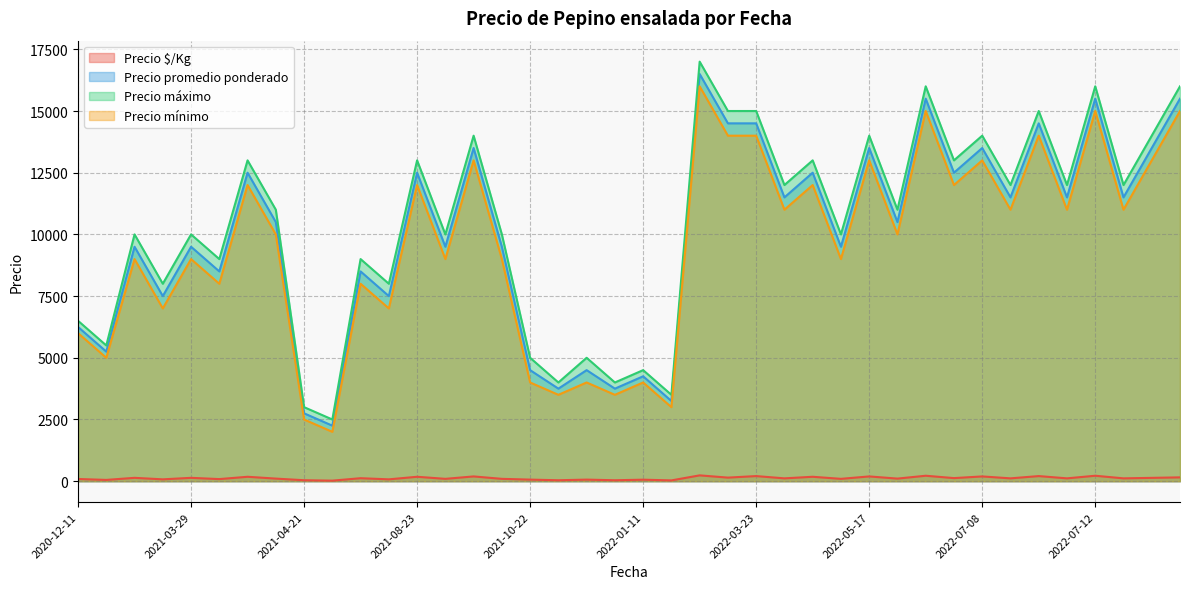

Which series has the largest range (max minus min)?

Precio máximo